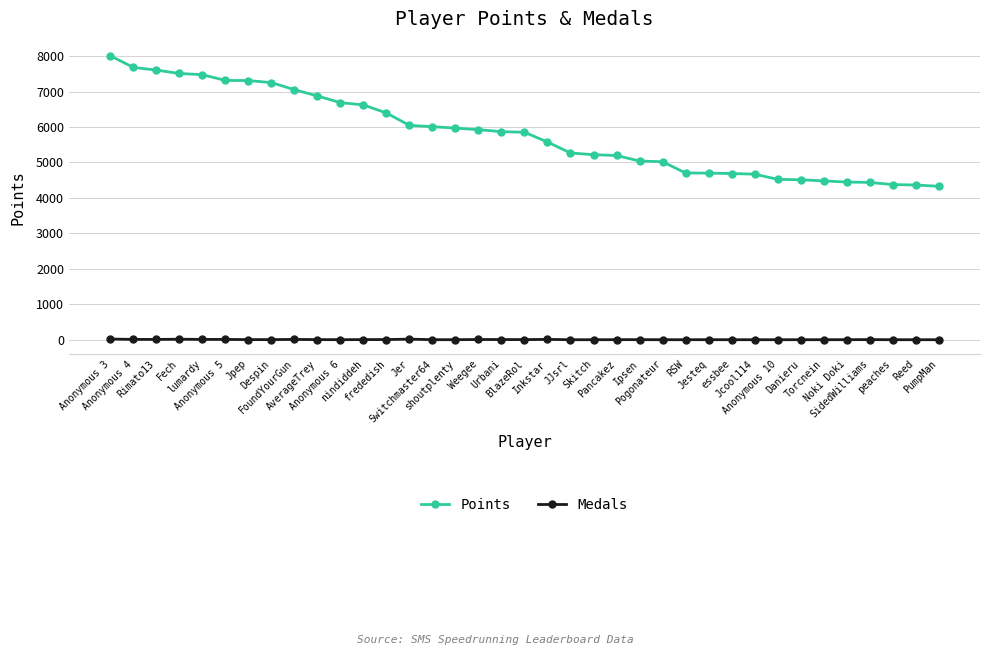

True or false: Medals has more than 2 interior local peaks.

True